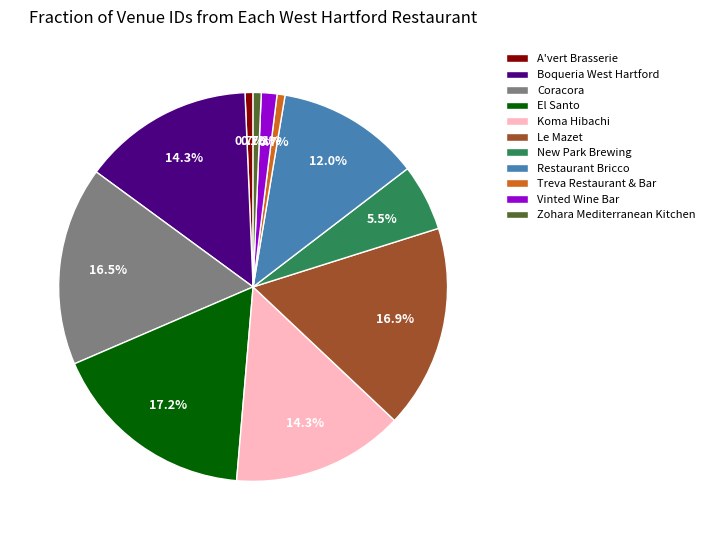

What percentage is NOT represented by Vinted Wine Bar?

98.7%